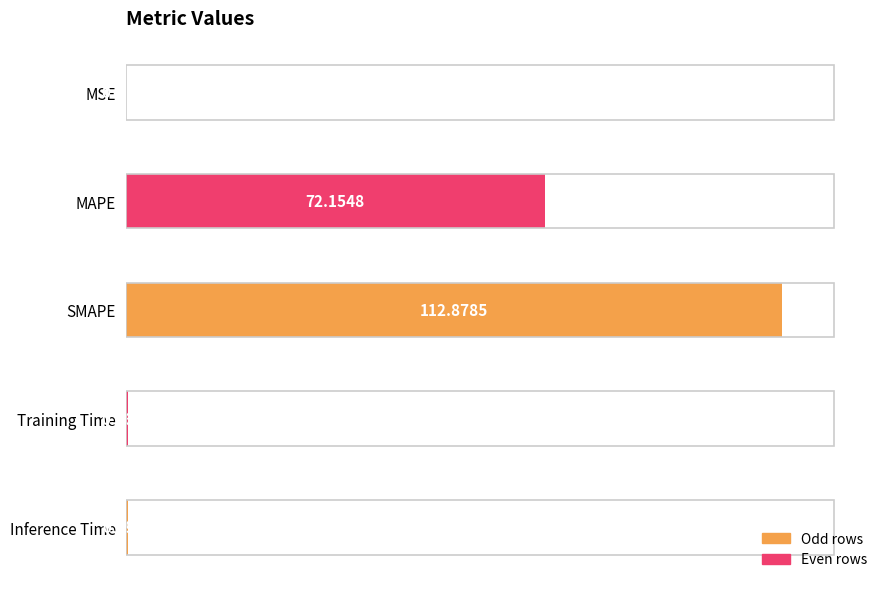

Where is the data nearest to the value 56?

MAPE